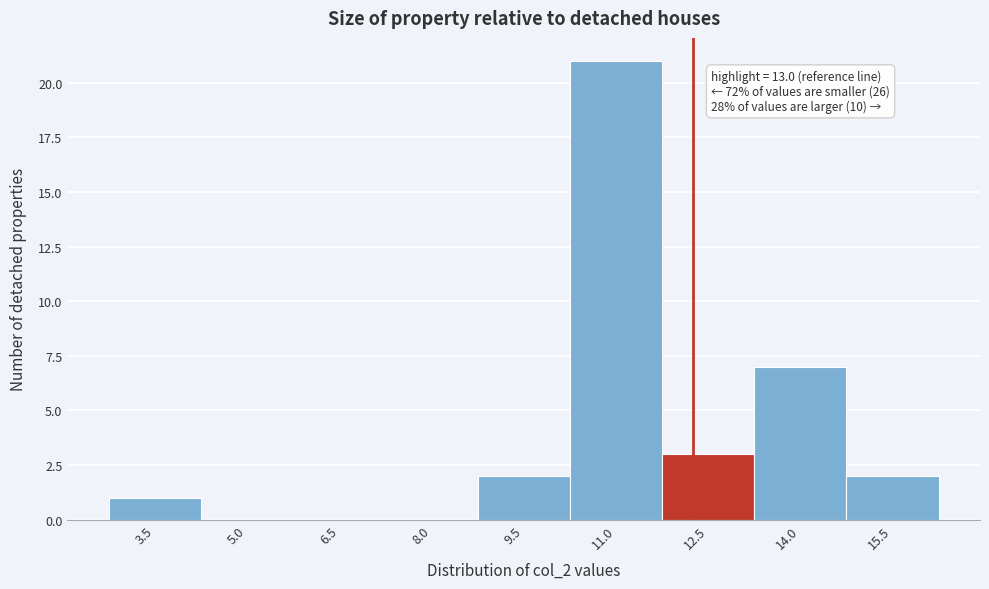

Reading left to right, transcribe all the data shown in this chart.

3.5=1	5.0=0	6.5=0	8.0=0	9.5=2	11.0=21	12.5=3	14.0=7	15.5=2